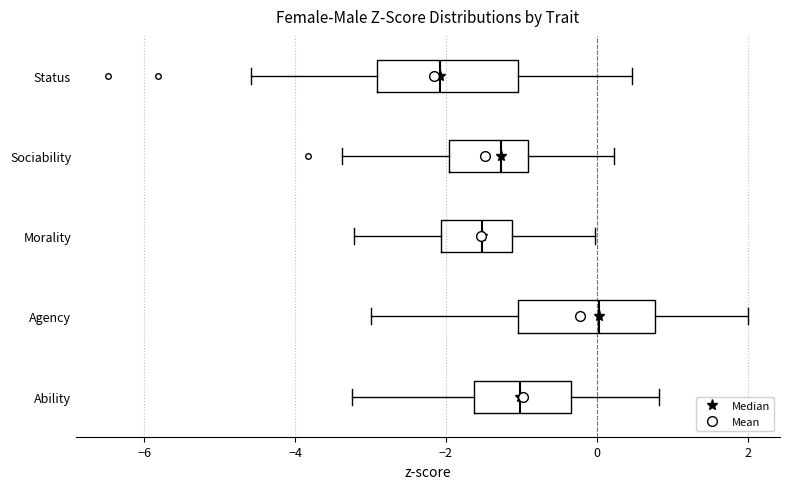

Reading bottom to top, read every box against the x-axis: the position of its median line, the range the box covers, and the ends of its whiskers. The values are not printed on the chart, so give them approximately, as read against the axis.

Ability: median -1.0, box -1.6 to -0.4, whiskers -3.2 to 0.8
Agency: median 0.0, box -1.0 to 0.8, whiskers -3.0 to 2.0
Morality: median -1.6, box -2.0 to -1.2, whiskers -3.2 to 0.0
Sociability: median -1.2, box -2.0 to -1.0, whiskers -3.4 to 0.2
Status: median -2.0, box -3.0 to -1.0, whiskers -4.6 to 0.4